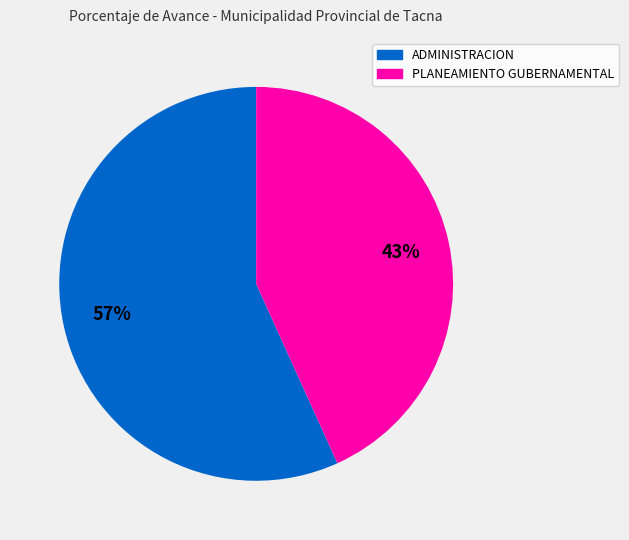

Is there any slice that represents more than half of the pie?

Yes